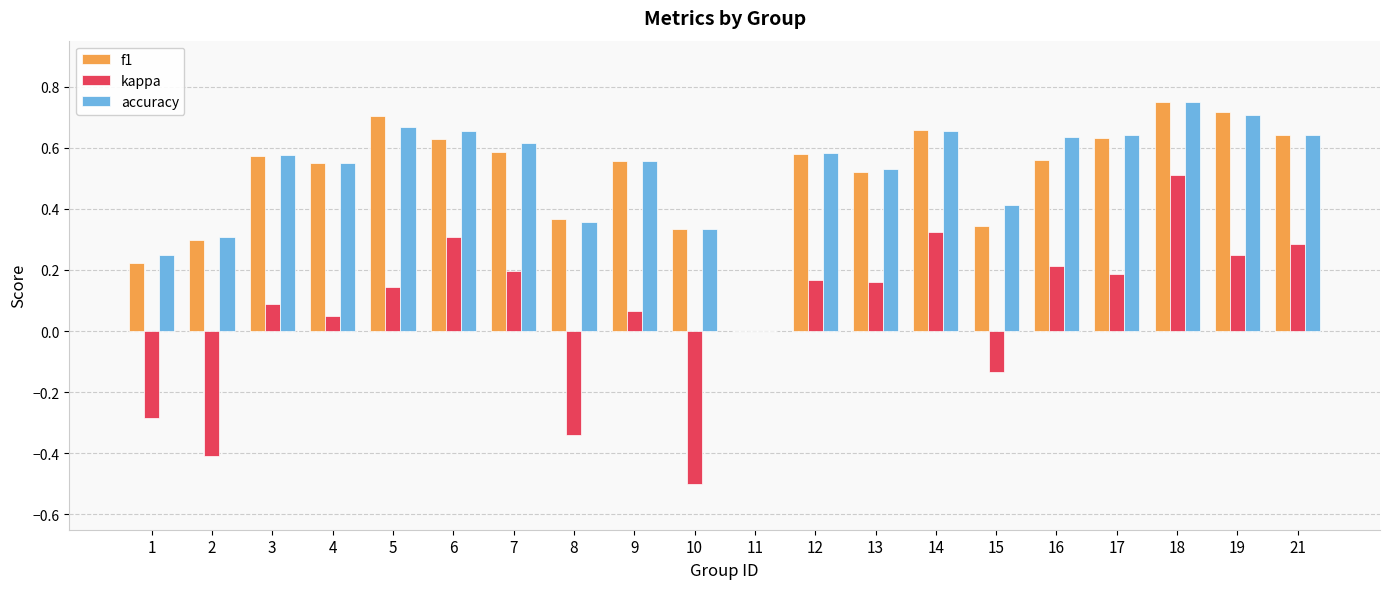

At which category does the chart reach its peak across all series?

18